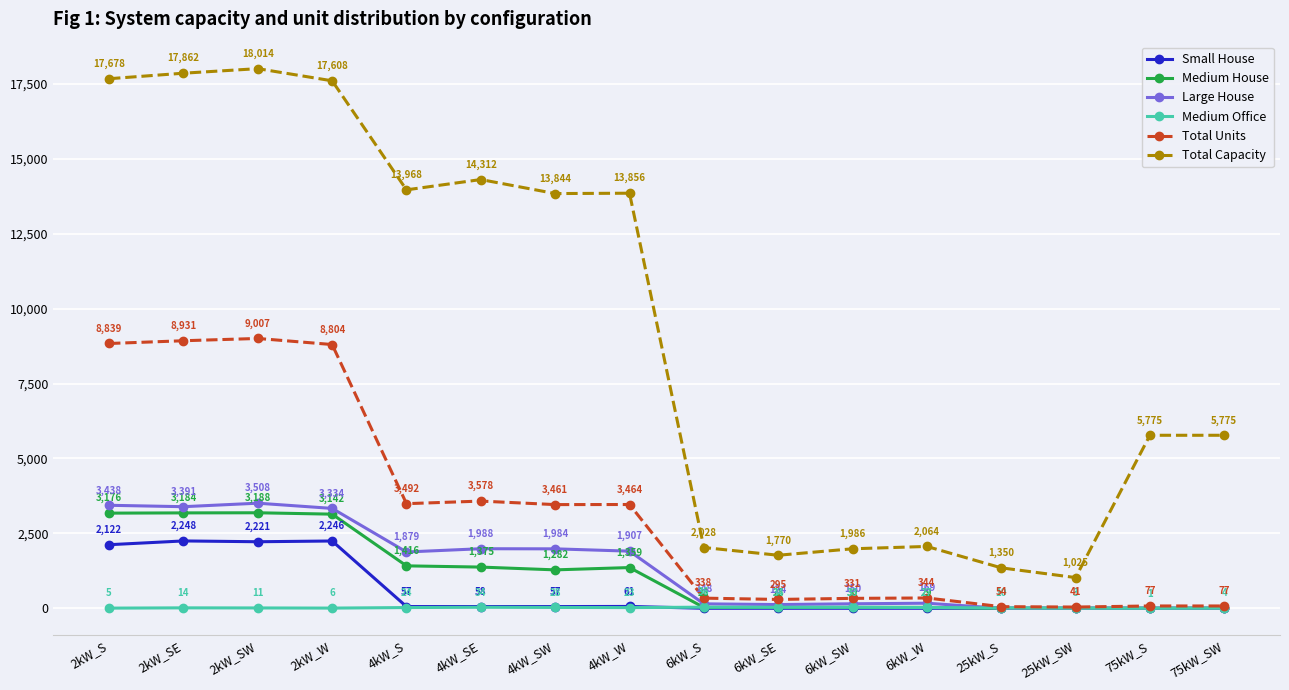

What are all the series names shown in the legend?

Small House, Medium House, Large House, Medium Office, Total Units, Total Capacity